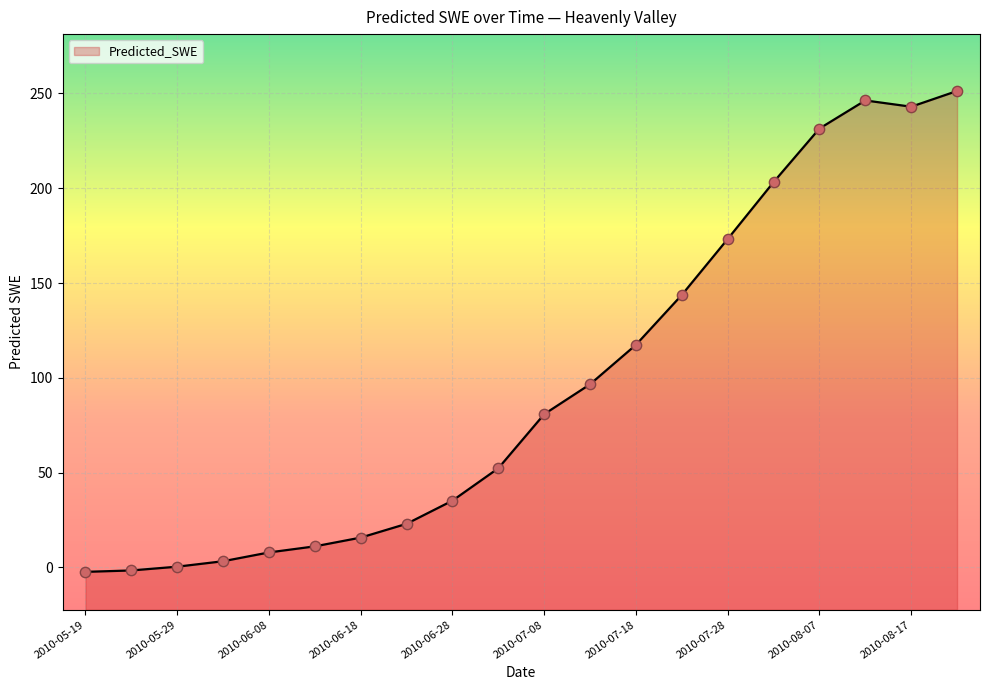

What is the change in value from 2010-07-13 to 2010-08-22?

+154.7